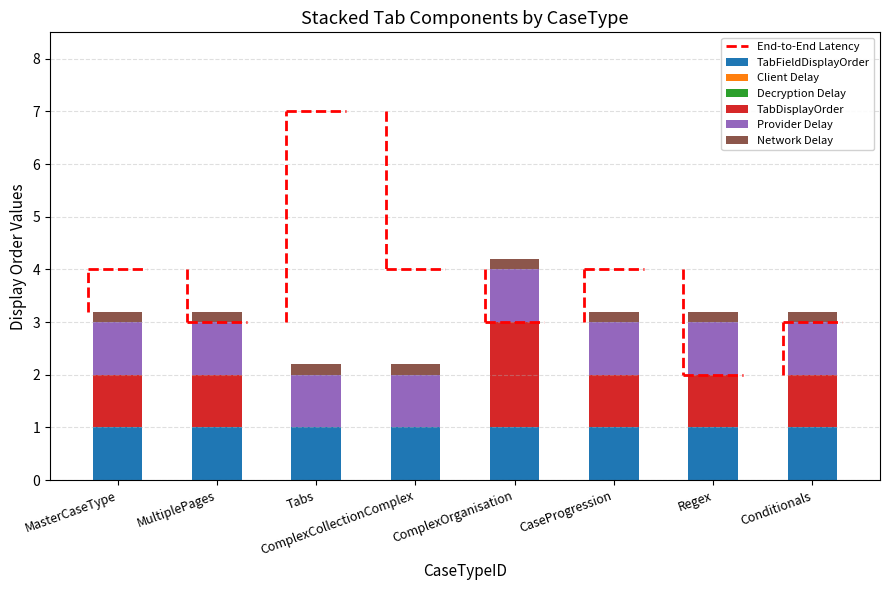

Is it true that TabFieldDisplayOrder equals 1.0 at Regex?

True